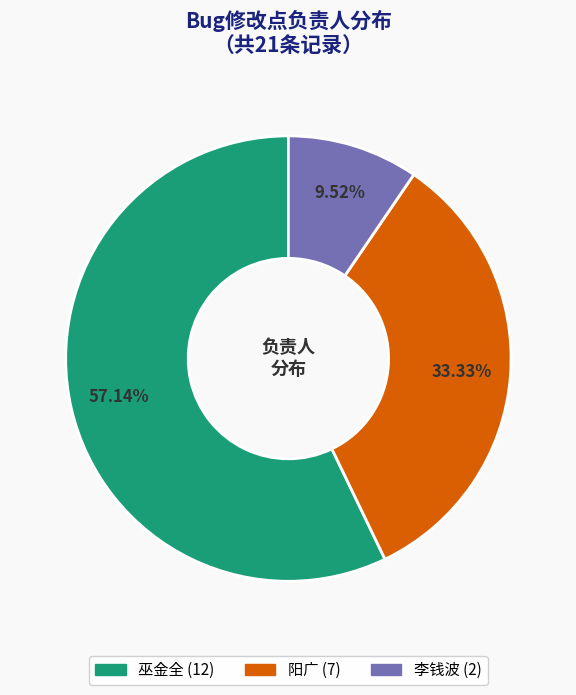

What is the ratio of the value at 巫金全 to the value at 阳广?

1.7